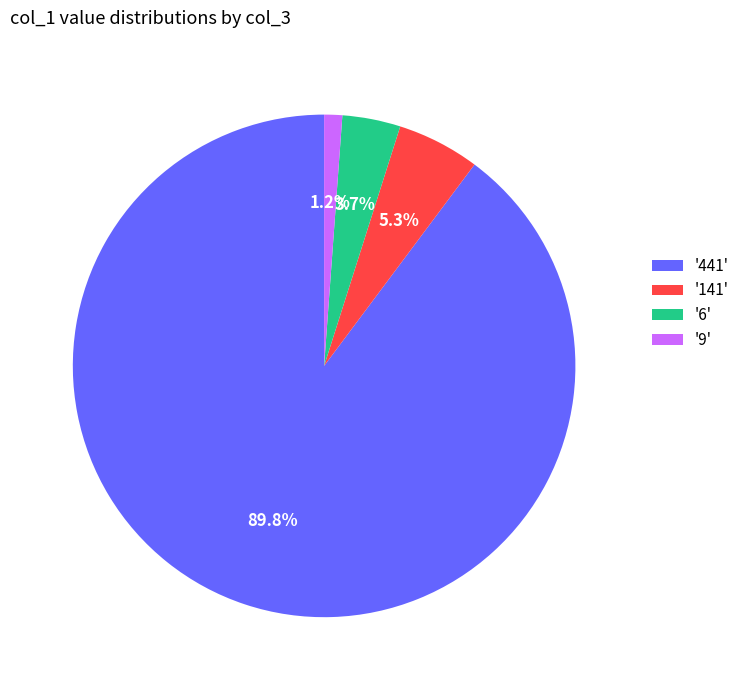

How many segments does this pie chart have?

4